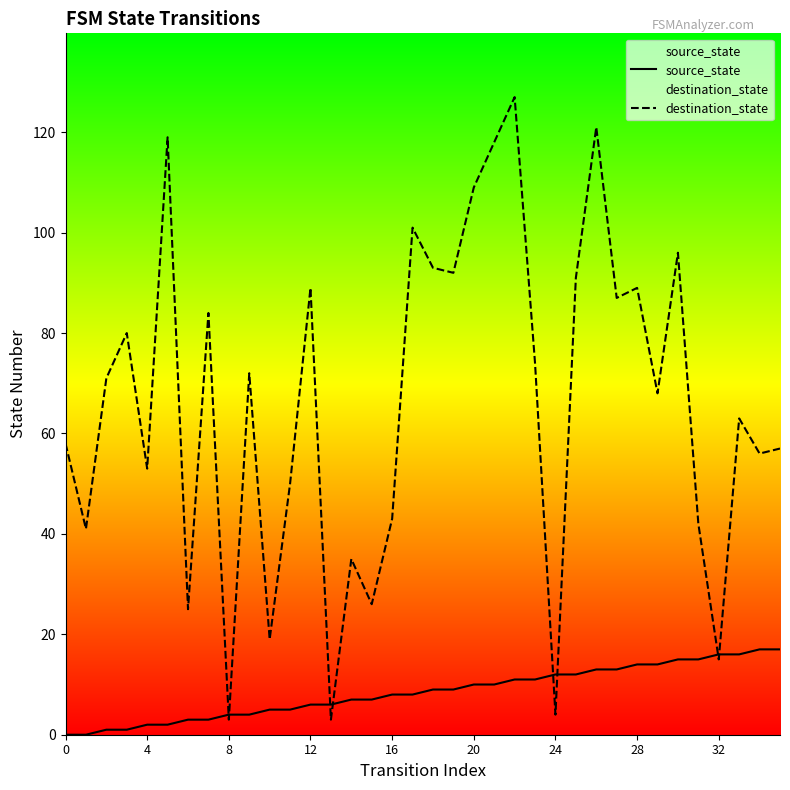

At how many categories does at least one series exceed 23?

31